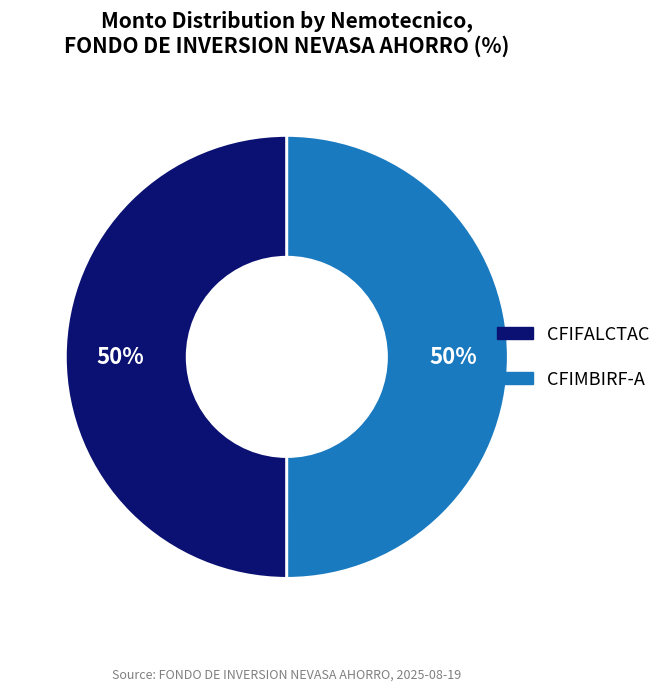

What percentage is the CFIFALCTAC slice, to the nearest percent?

50%